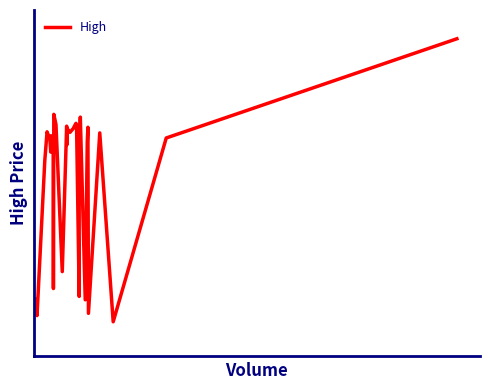

How many lines are shown in the chart?

1